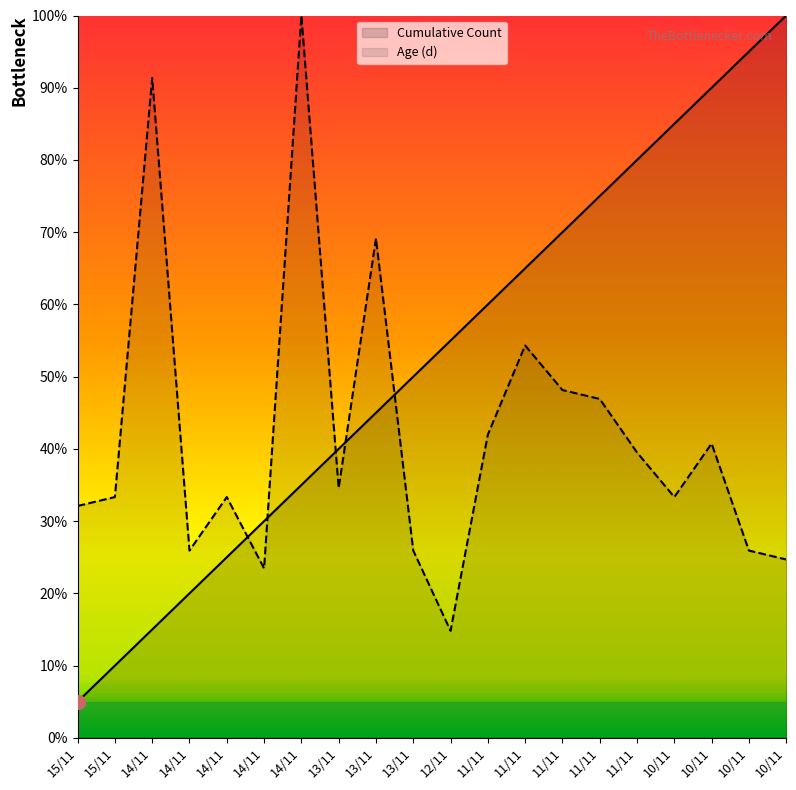

Between 13/11 and 10/11, which series saw the biggest shift?

Cumulative Count